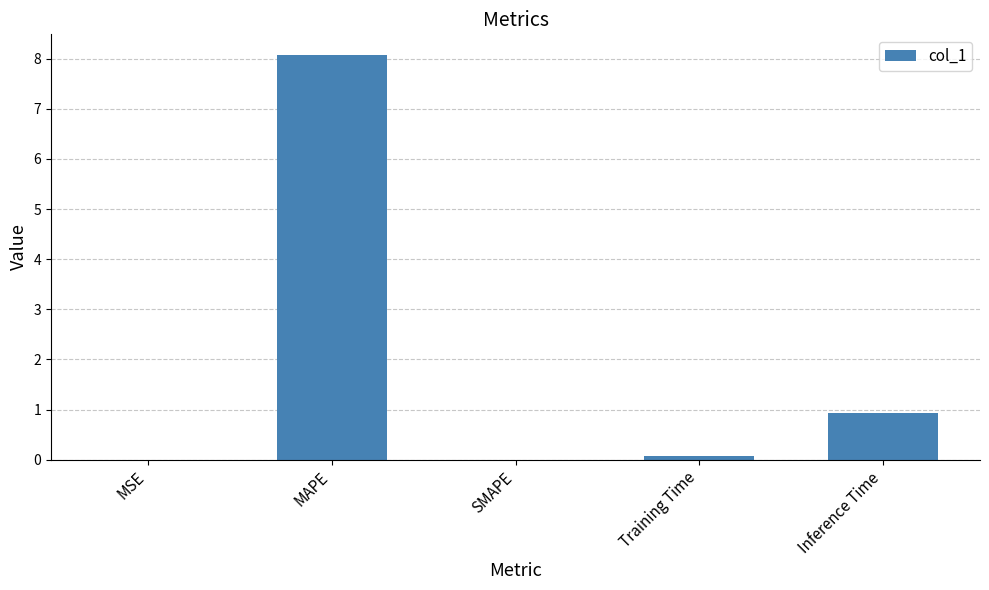

What is the sum of all values?

9.1